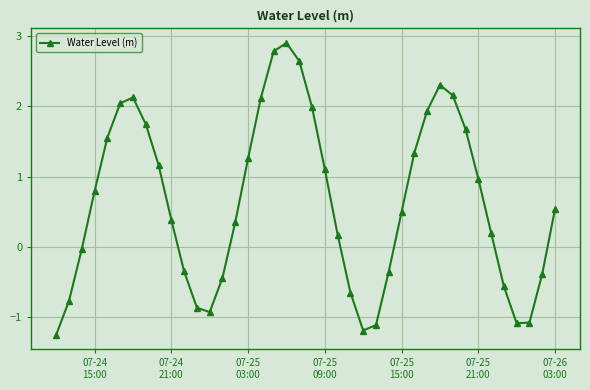

What is the greatest value displayed?

2.9